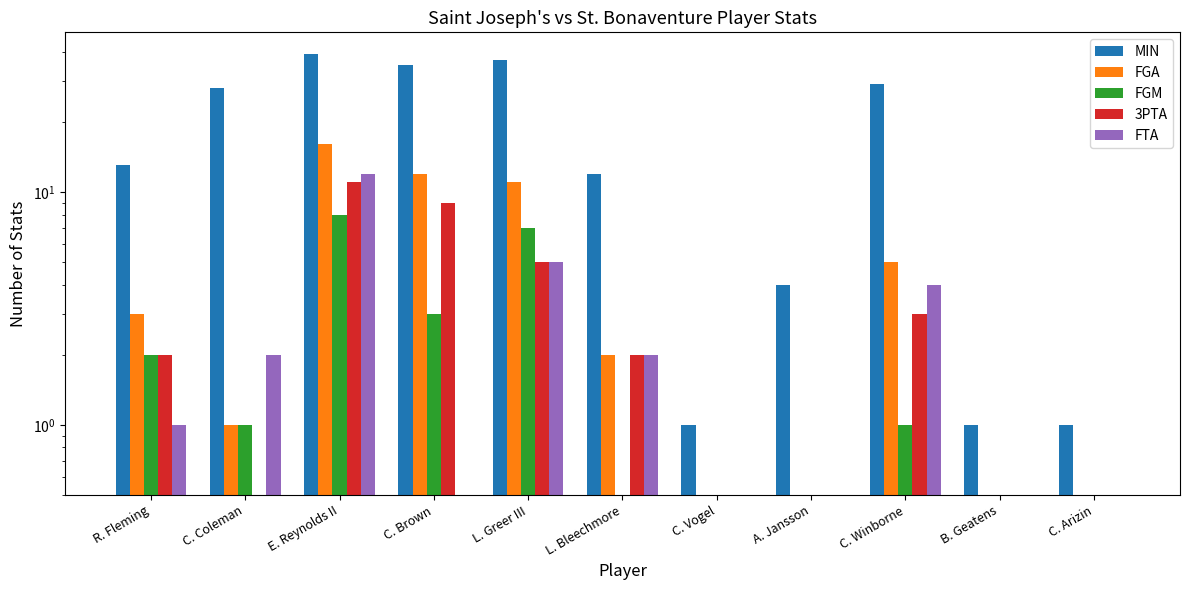

What is the maximum value shown in the chart?

39.0